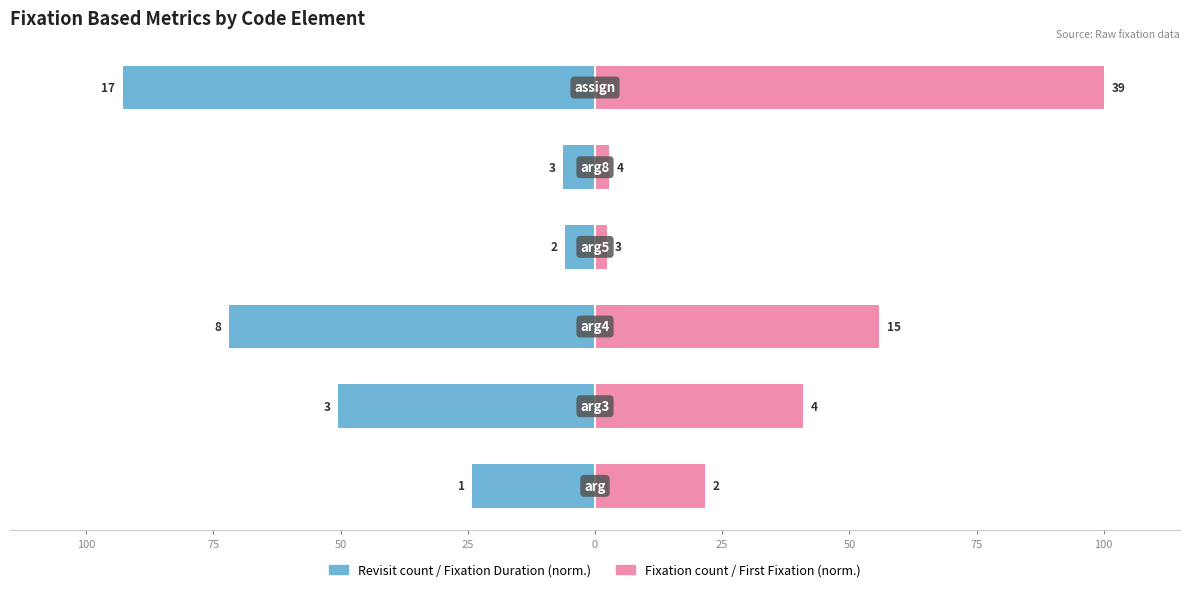

Between 100 and 0, which series saw the biggest shift?

Fixation Count / First Fixation (norm.)